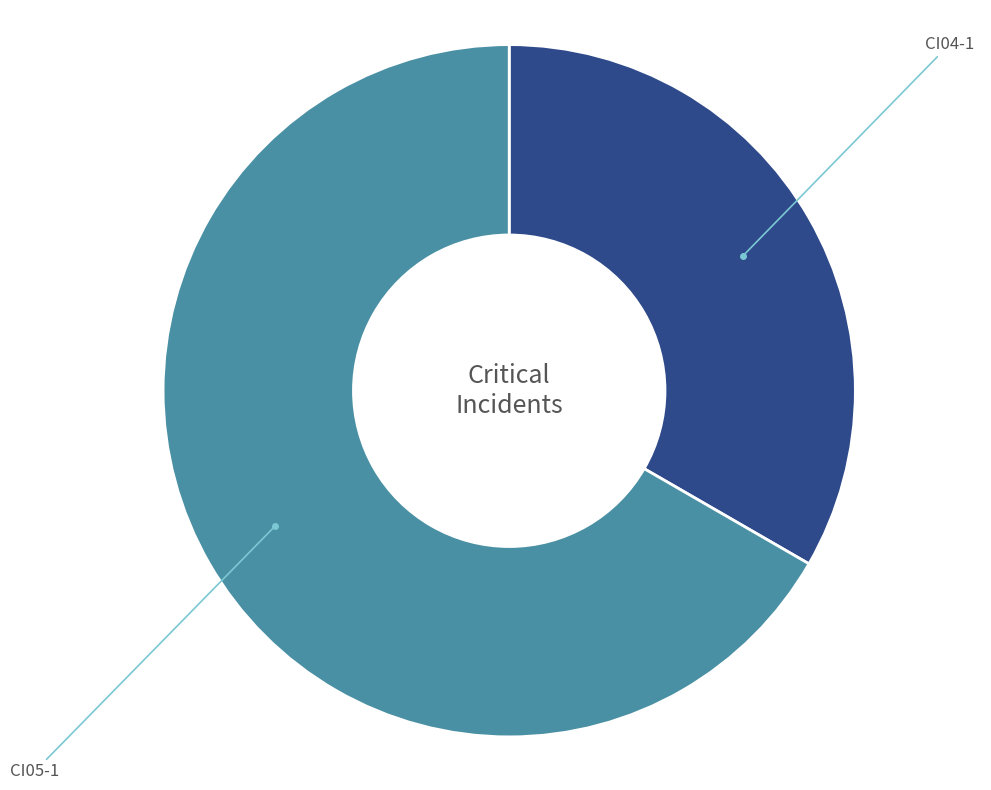

Which category has the smallest portion of the pie?

CI04-1